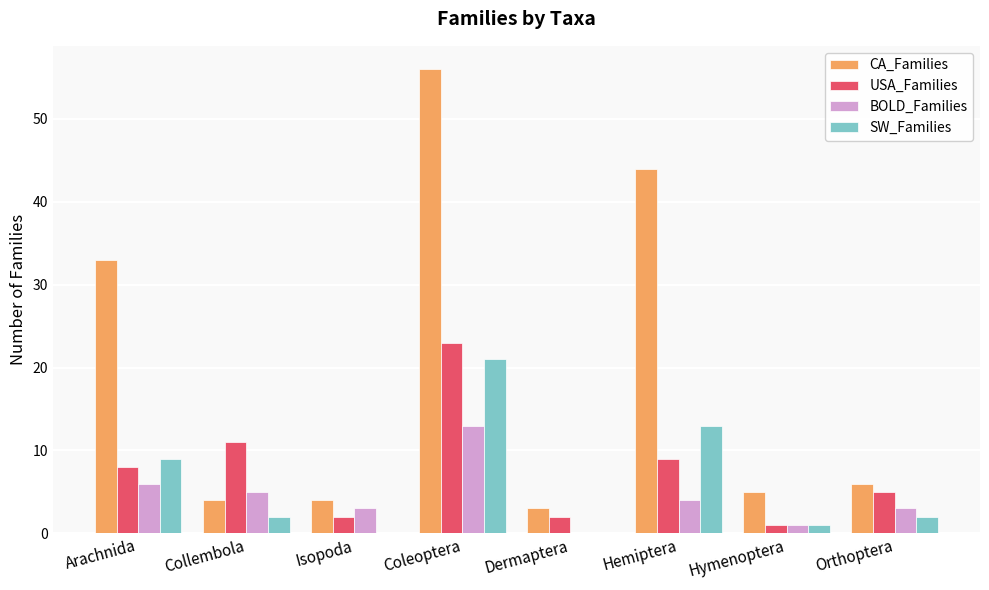

How many series are shown in this chart?

4